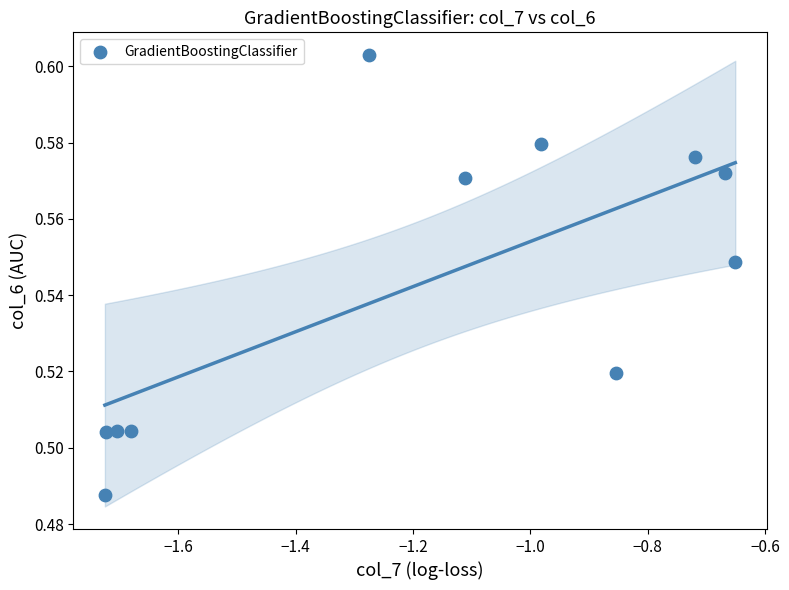

What is the range of X values (max minus min)?

1.1